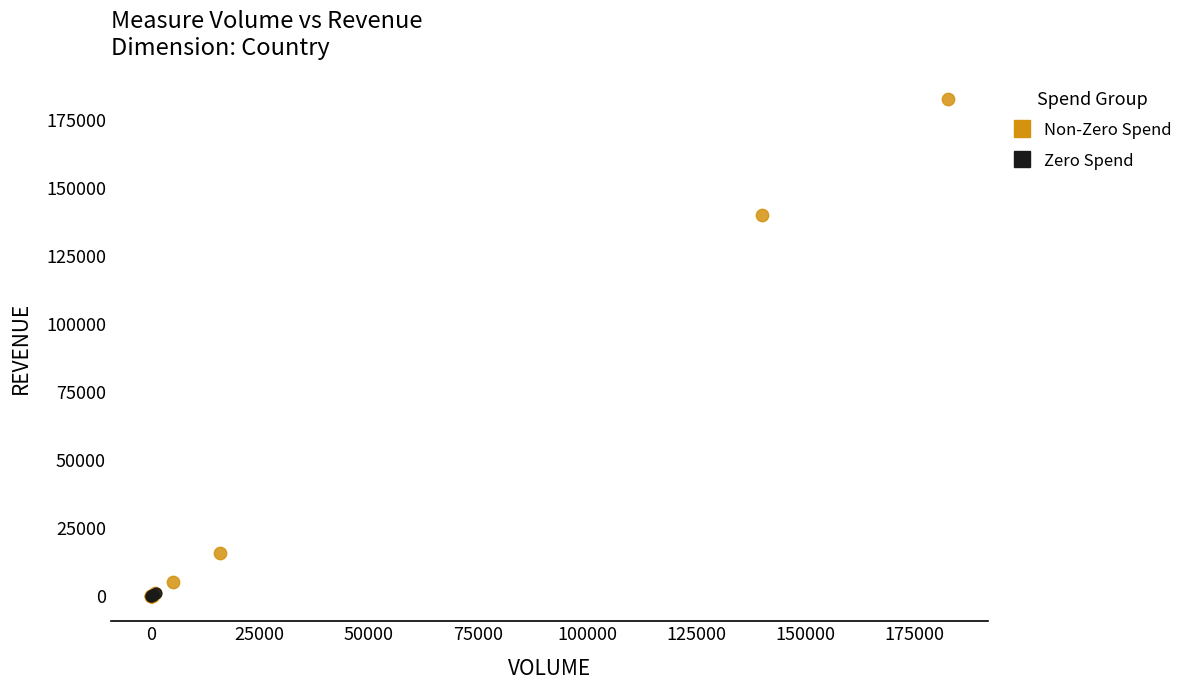

Which series has the widest spread of Y values?

Non-Zero Spend